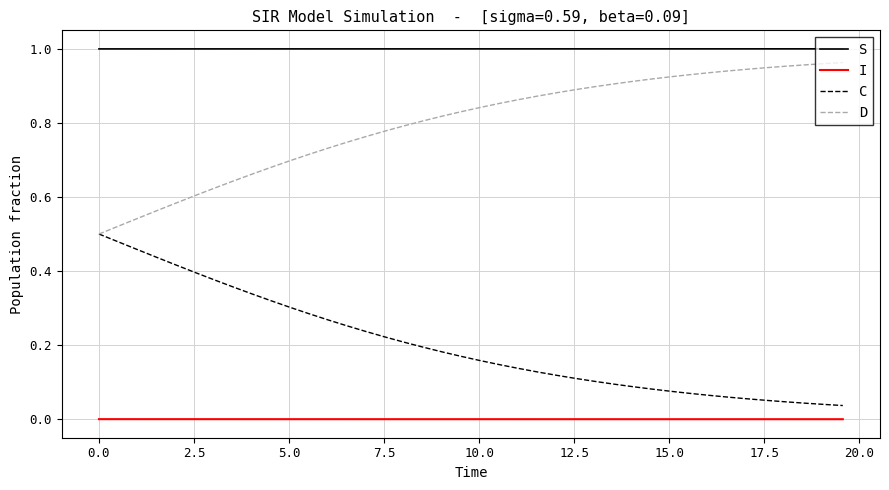

Rank the series by their average value, from lowest to highest.

I, C, D, S